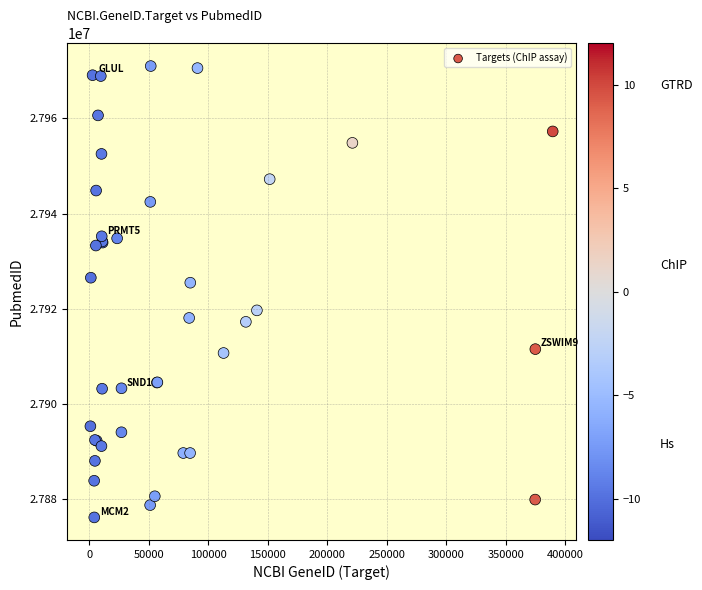

What Y value in the scatter plot is closest to 27923548?

27925447.4